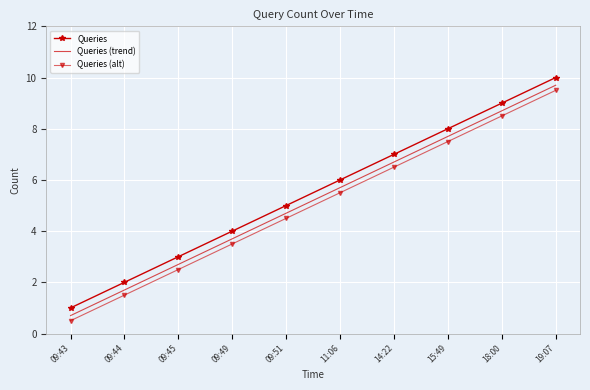

List the labels in order of Queries (trend) value, smallest first.

09:43, 09:44, 09:45, 09:49, 09:51, 11:06, 14:22, 15:49, 18:00, 19:07